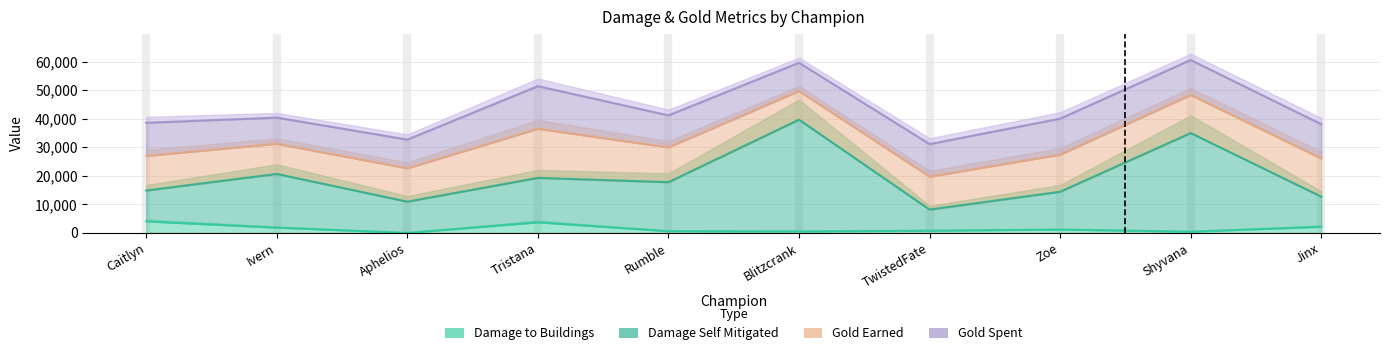

How many interior local valleys does the damageDealtToBuildings series have?

3